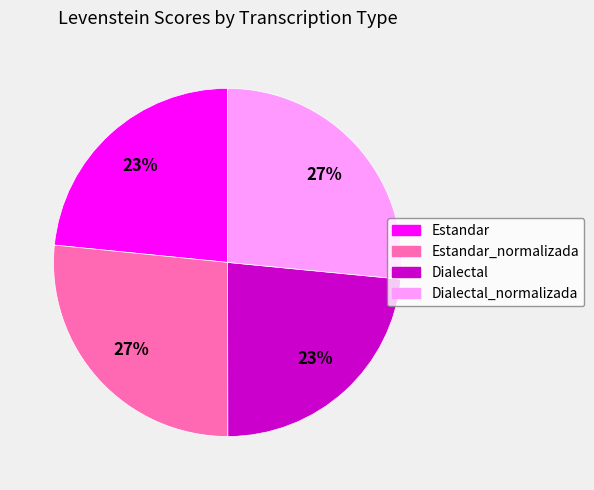

Is it true that Estandar is 23% of the pie?

True